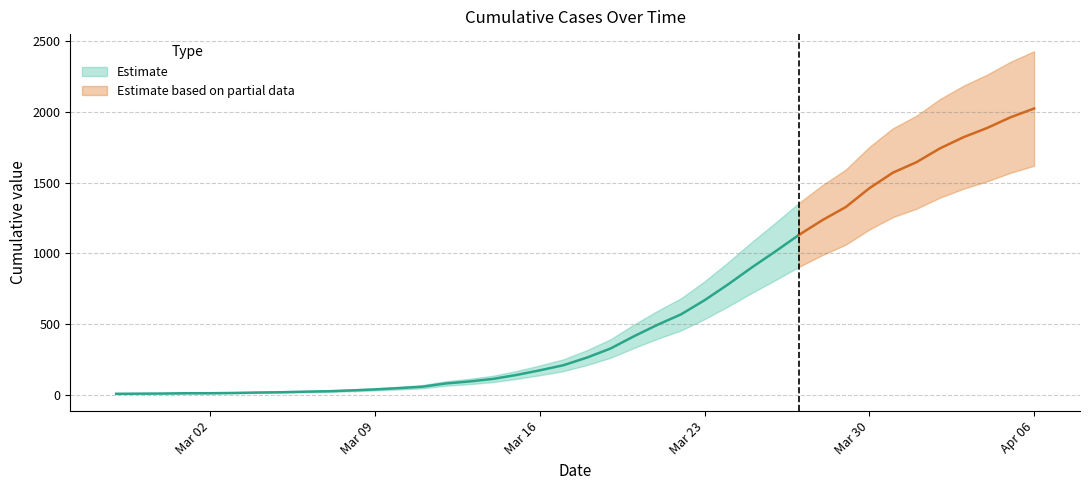

True or false: there are more than 1 points higher than both neighbors.

False